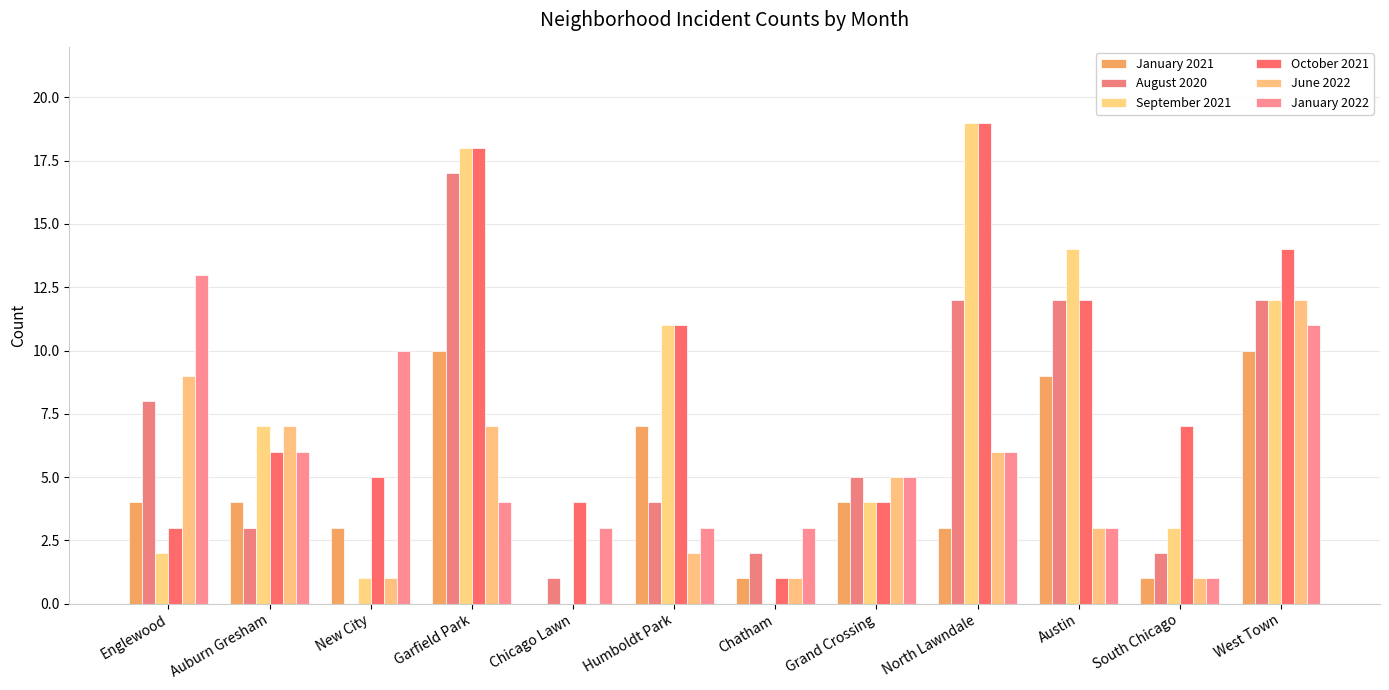

What is the label of the 12th bar from the left?

West Town